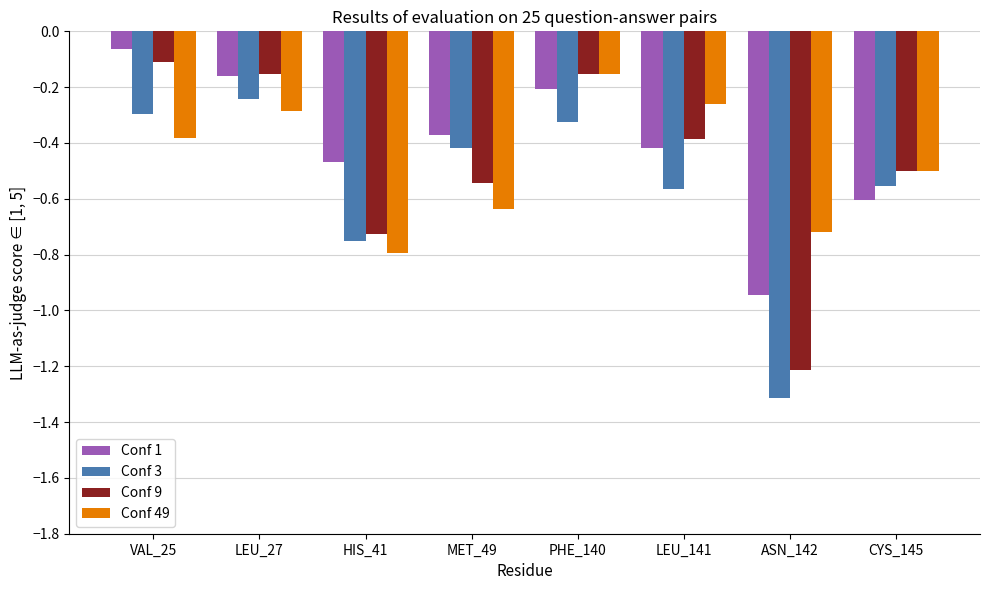

What is the difference between the maximum and minimum values in the Conf 9 series?

1.1